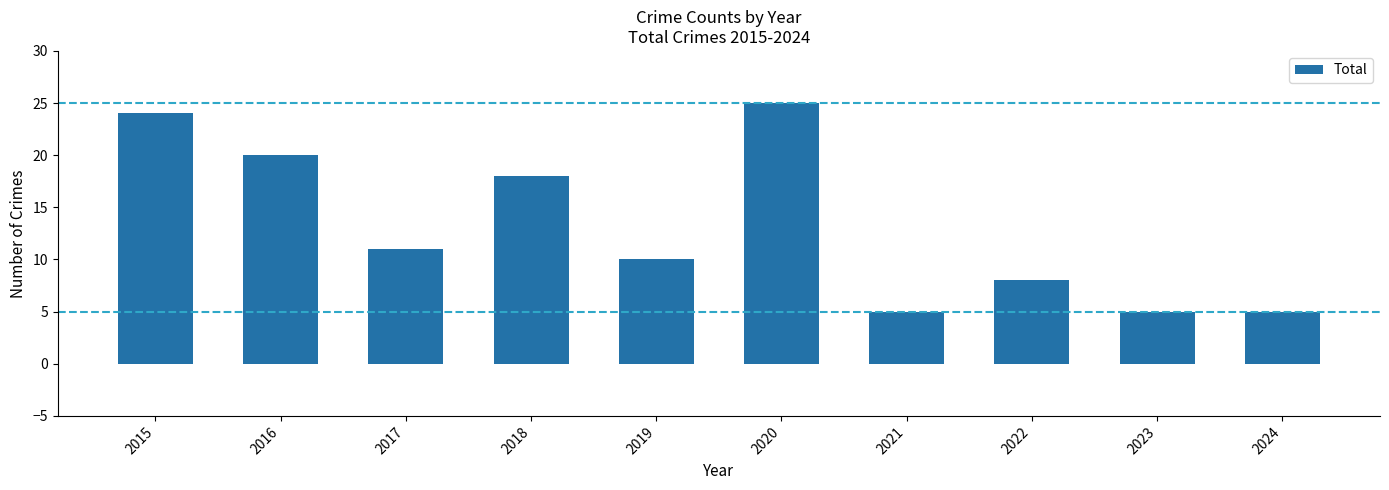

What is the maximum value shown in the chart?

25